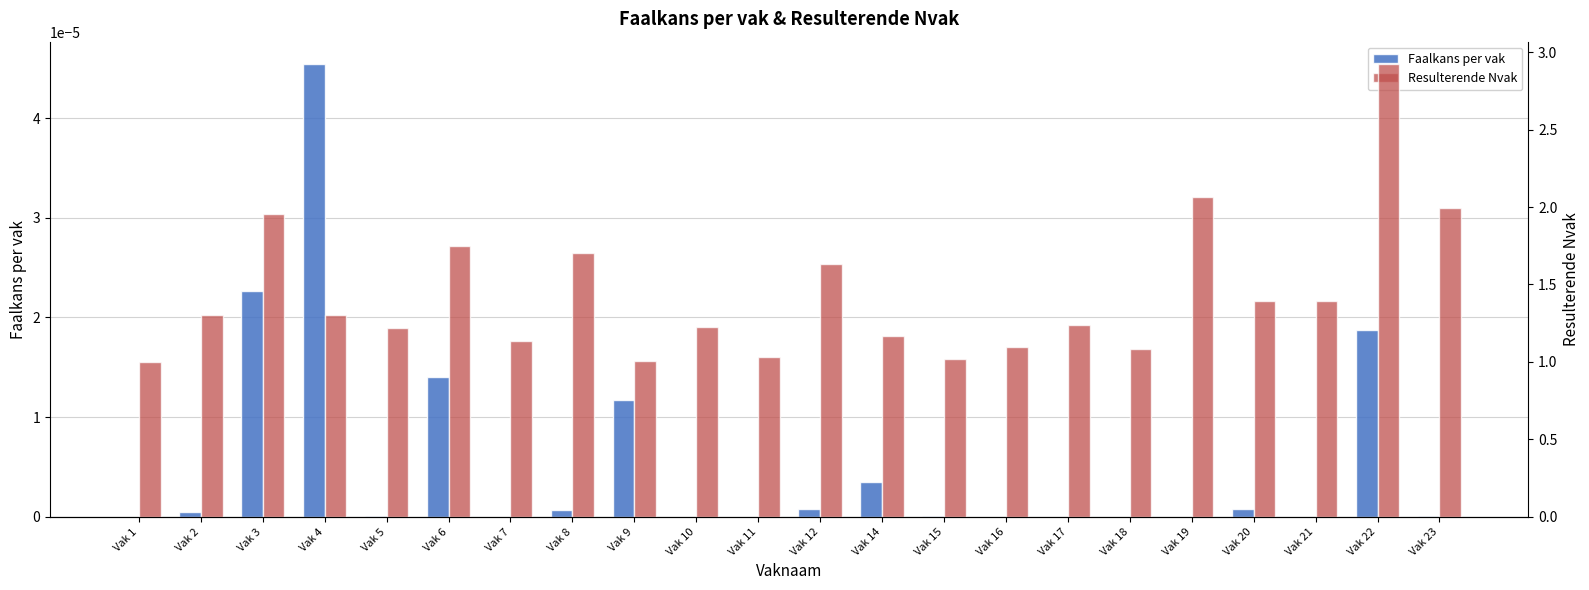

Does the chart contain any negative values?

No